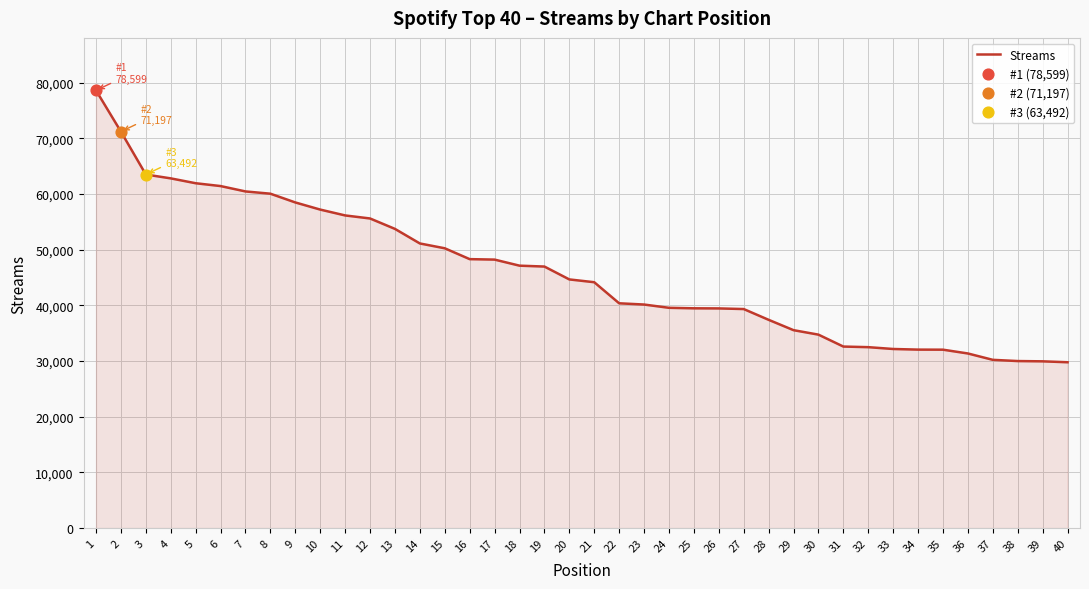

What is the change in value from 13 to 36?

-22376